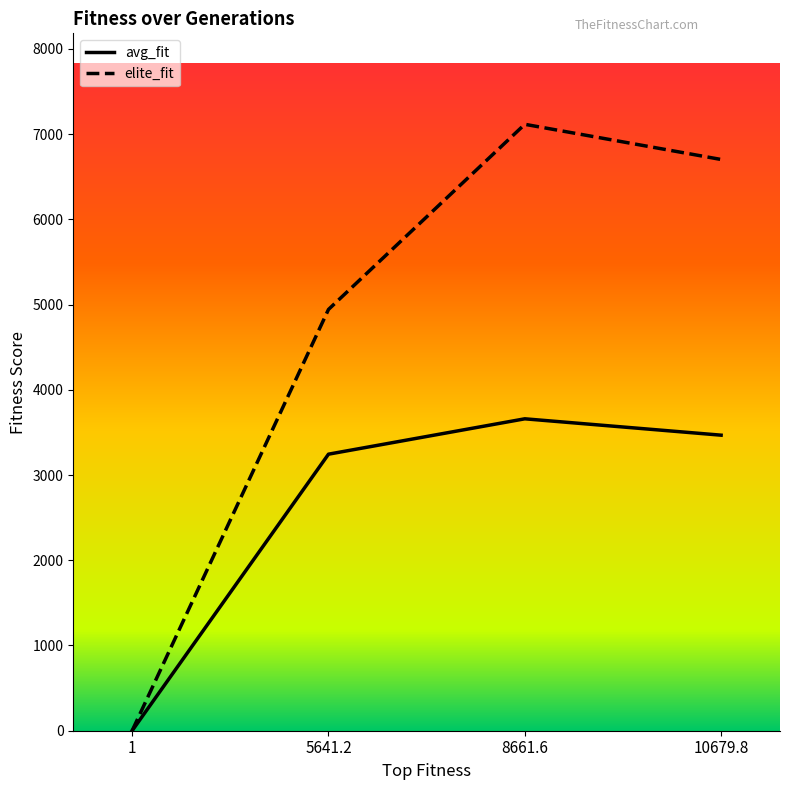

Which series has the widest spread of values?

elite_fit